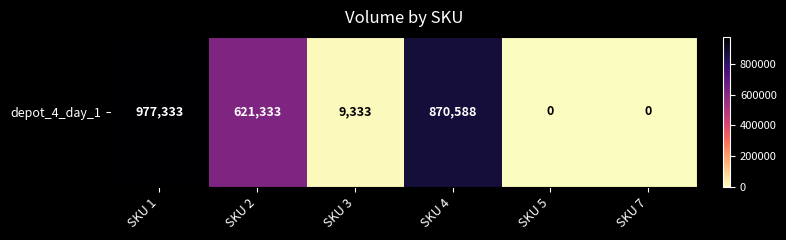

Which label corresponds to the largest value in the chart?

SKU 1